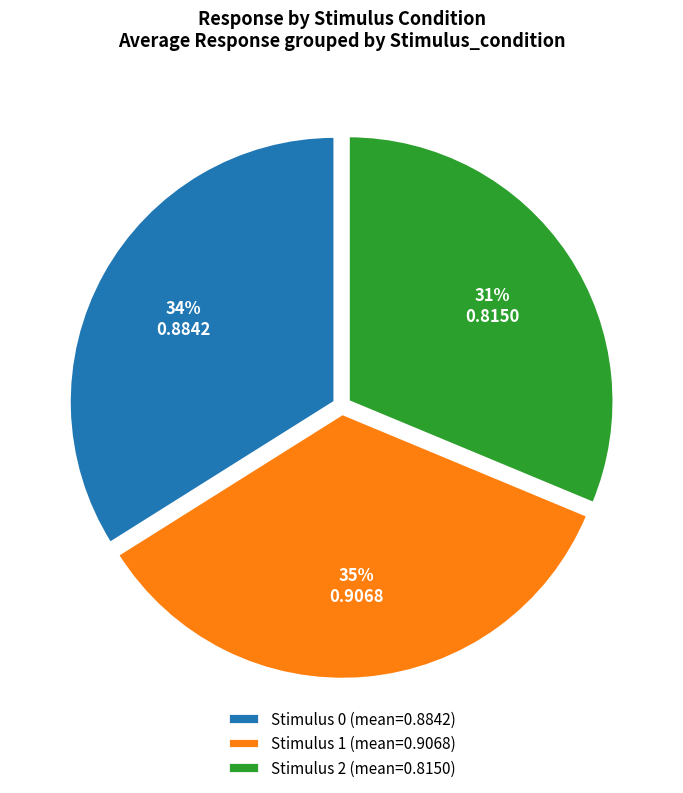

To the nearest percent, what is the difference between the largest and smallest slice percentages?

4%